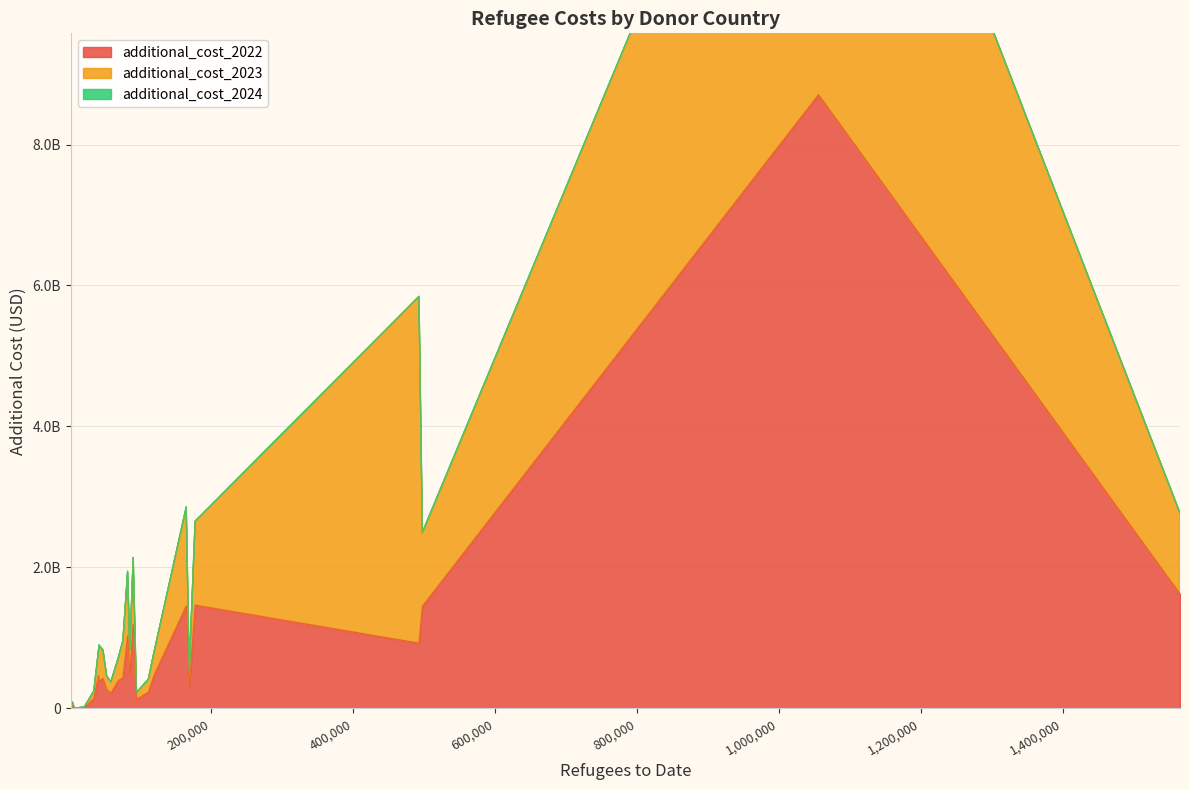

Reading right to left, list all the values displayed in this chart.

additional_cost_2022: 485675433.3	268969632.8	3394028.7	231189205.1	219824366.3	1623782777.7	76276333.3	388583552.2	1196589472.0	556805.0	23772.5	1465441727.6	6001454.1	437023707.2	142191881.0	12354825.0	1454658669.2	467716196.6	426114124.3	305259586.8	467799205.3	8706475641.5	1450143541.0	1027898810.9	926834896.8	396528274.1	129797392.8
additional_cost_2023: 345514066.7	192939331.0	2579453.1	182672798.2	155780046.4	1146772858.5	15255266.7	505548052.8	937811472.0	327555.4	22487.5	1188099007.2	6840778.2	524745761.2	104986932.6	10211614.5	1396048705.8	327532604.8	402723832.0	232361743.2	355659123.5	7289371666.4	1037238920.0	904173319.1	4918043229.6	322610154.5	95118698.6
additional_cost_2024: 0.0	1324261.2	0.0	3403617.5	720446.1	391073.8	0.0	8321227.0	8997512.0	0.0	0.0	4772235.7	0.0	4418411.7	968495.2	0.0	13056675.0	0.0	0.0	2037739.3	2343617.6	0.0	15607917.0	17512331.0	0.0	5632040.5	1242948.2